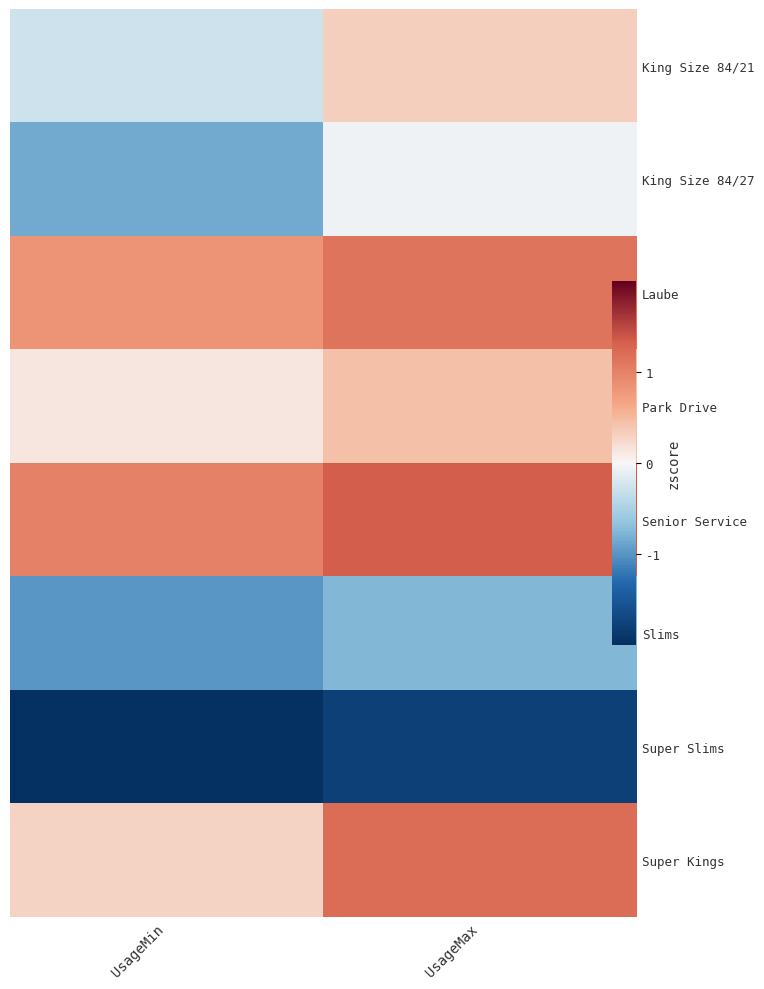

Which series has the largest total across all categories?

Senior Service